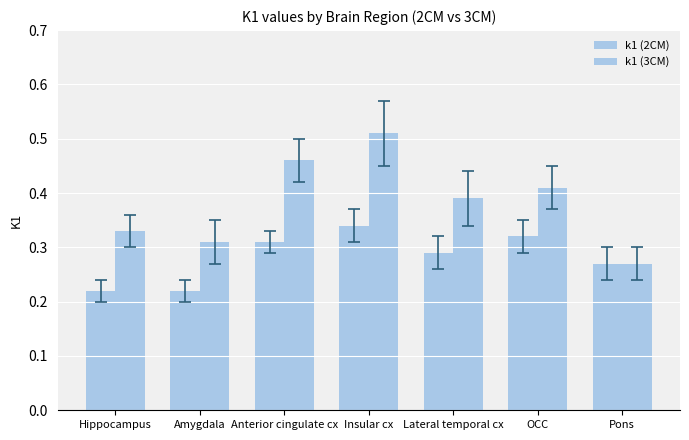

What is the difference between the k1 (3CM) values at Lateral temporal cx and Anterior cingulate cx?

0.1